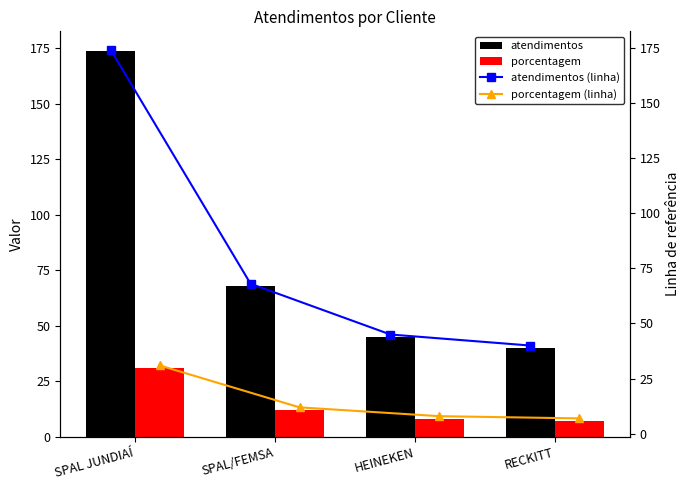

List the labels in order of porcentagem (line) value, largest first.

SPAL JUNDIAÍ, SPAL/FEMSA, HEINEKEN, RECKITT